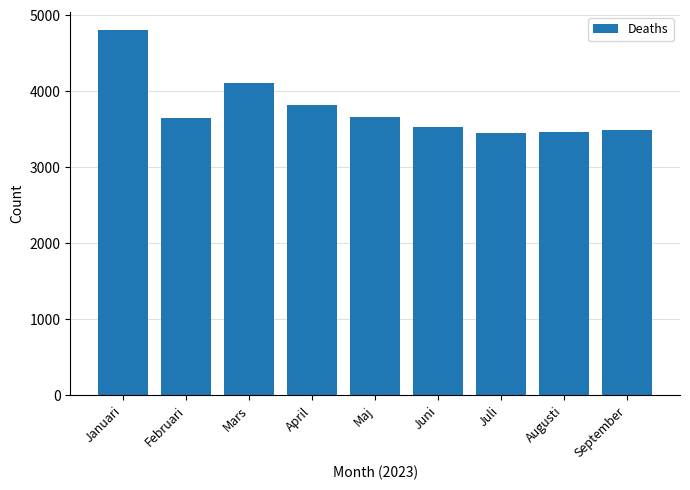

Is it true that the value at Augusti is 3463?

True